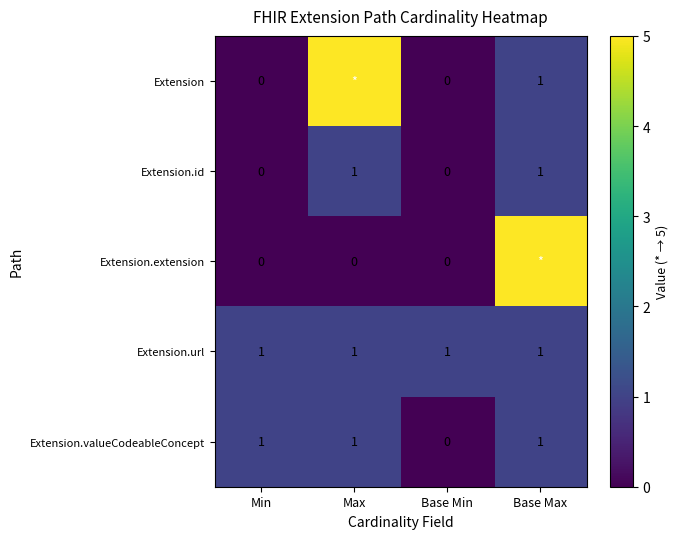

What is the minimum value for Extension.url?

1